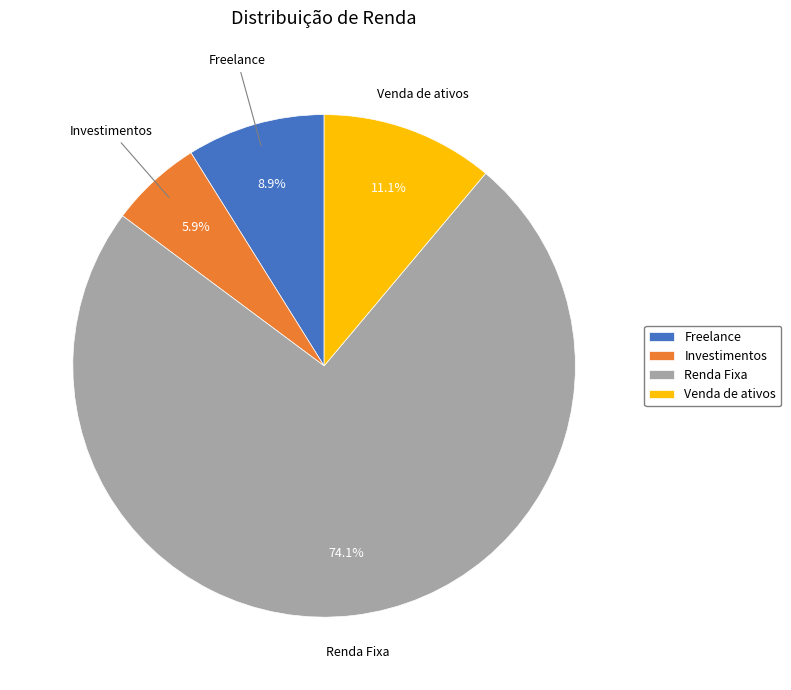

Which category has the biggest portion of the pie?

Renda Fixa